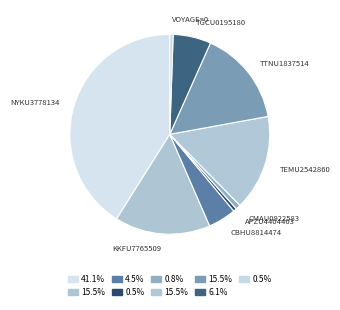

Which slice is the largest?

NYKU3778134